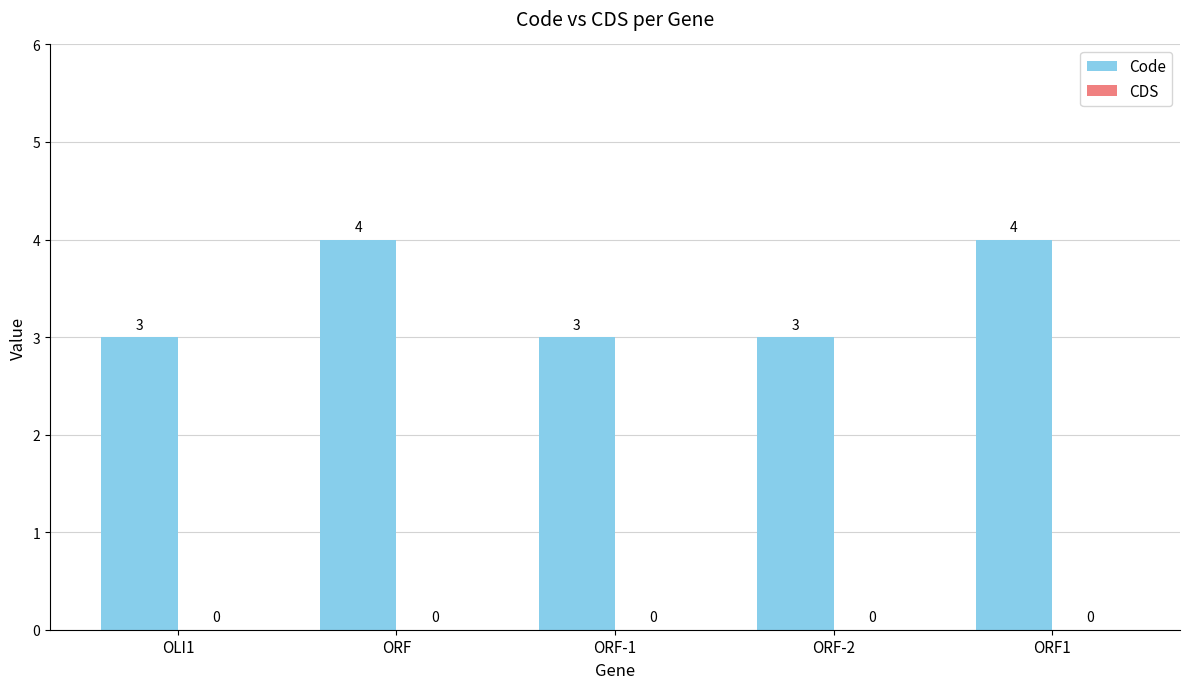

Are the bars horizontal?

No